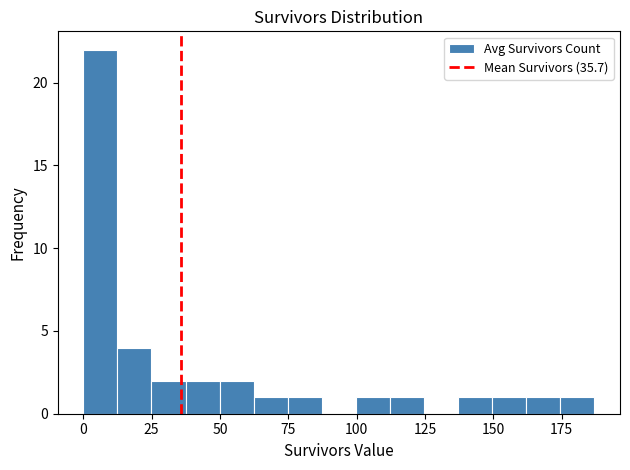

Read against the x-axis, roughly where is the centre of the tallest bar?

5